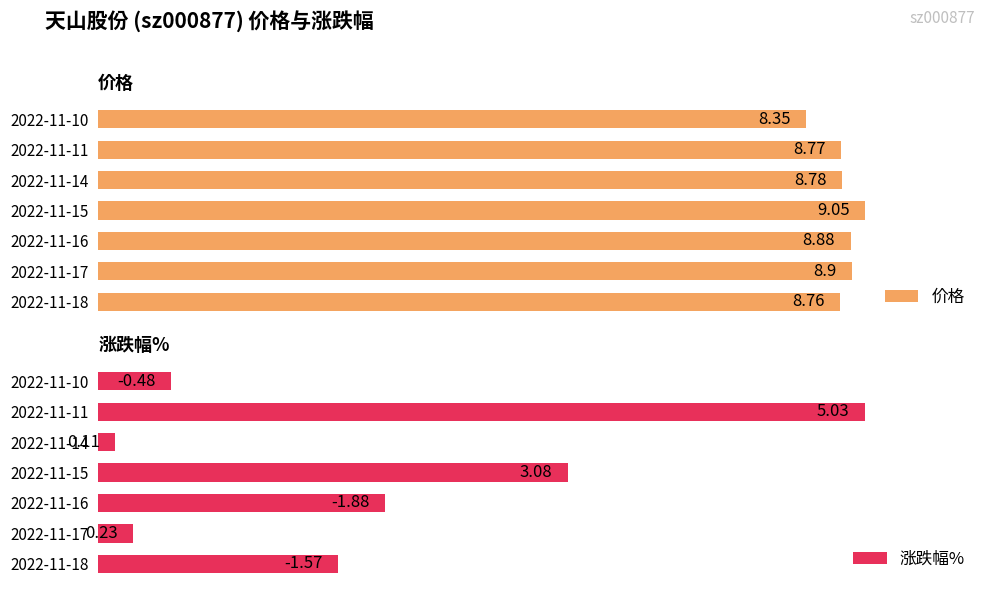

Which series has the largest range (max minus min)?

涨跌幅%